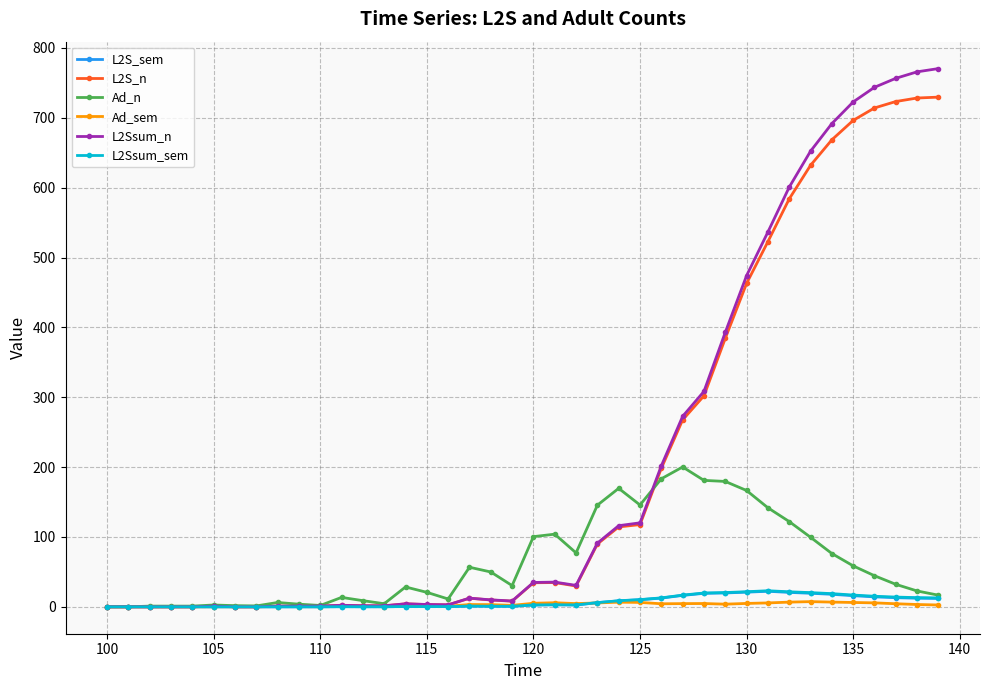

At how many categories does at least one series exceed 623?

7